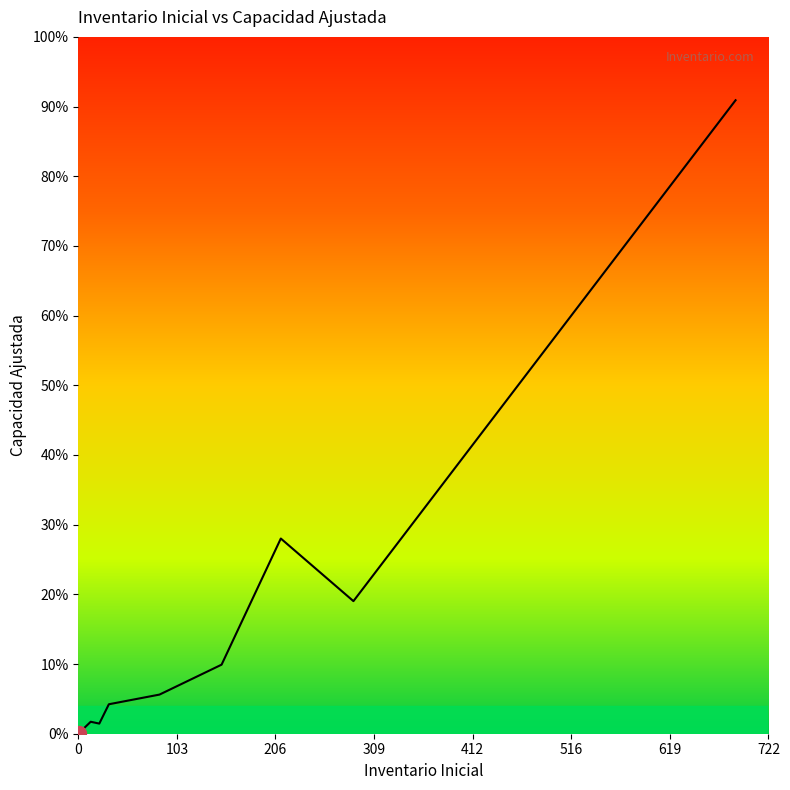

True or false: the data shows 2 at 1.

True